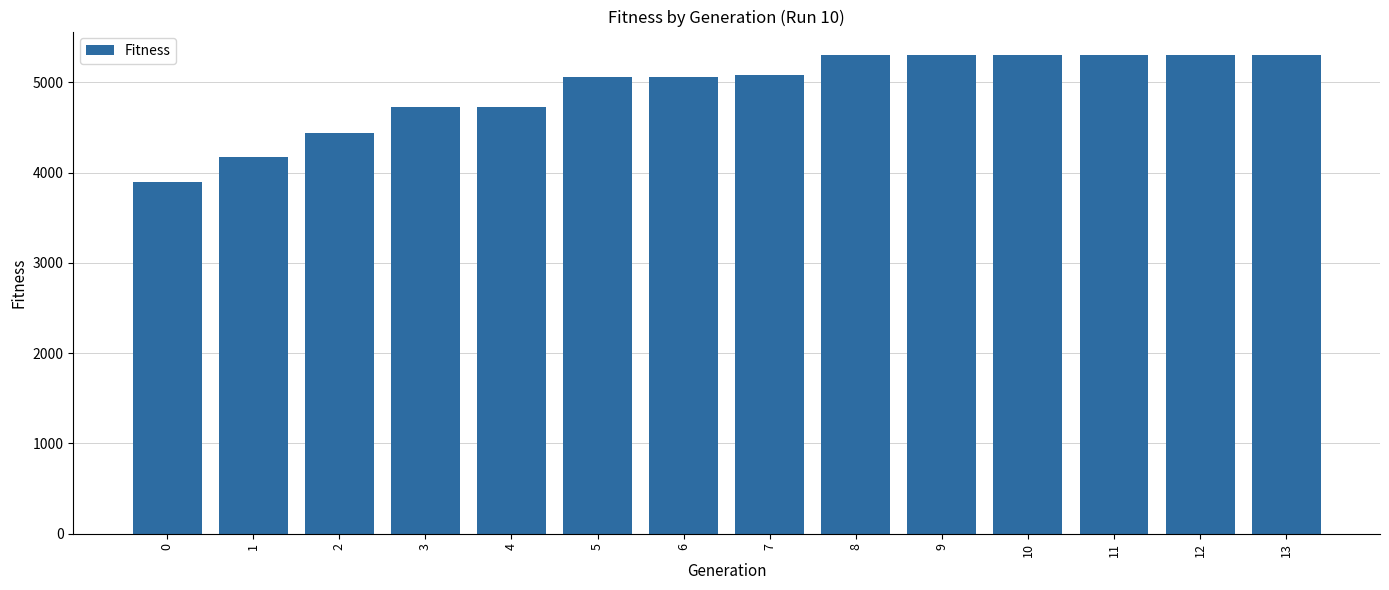

What is the change in value from 7 to 9?

+220